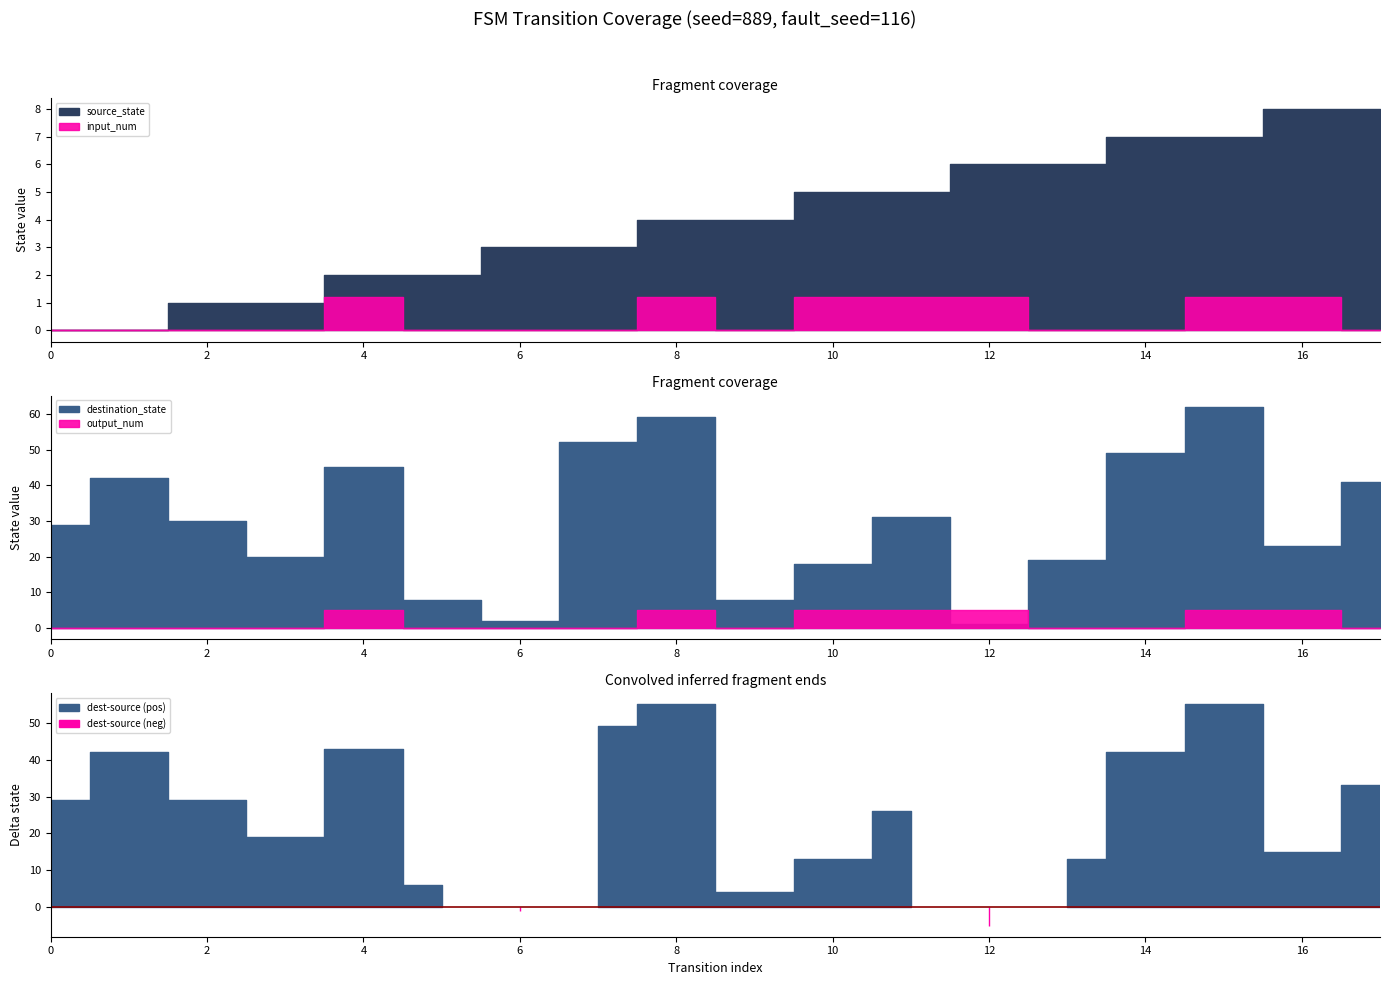

In output_num, how many points are higher than both neighbors (excluding endpoints)?

2